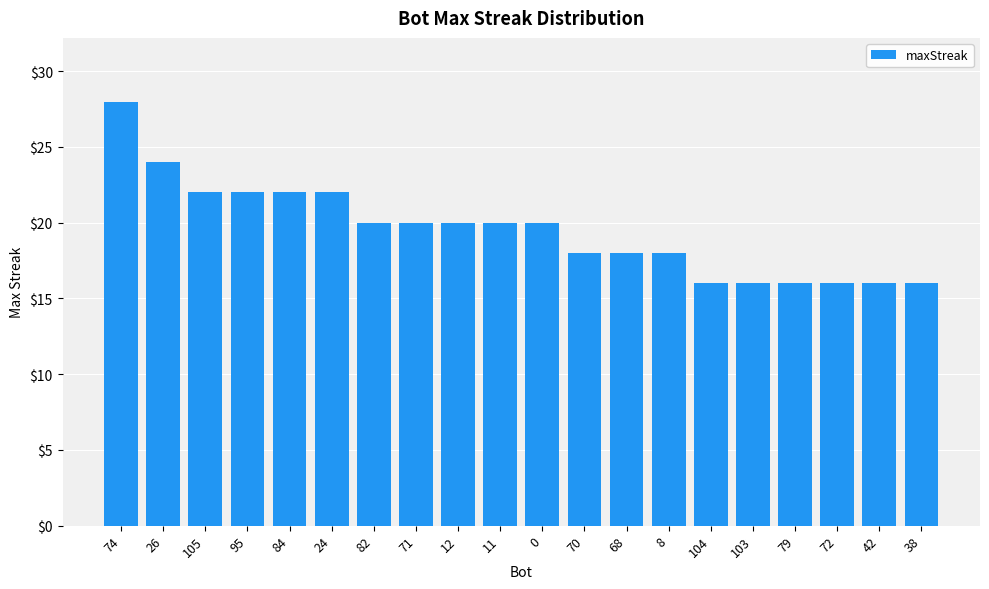

The chart shows a value of 35 at 12. True or false?

False